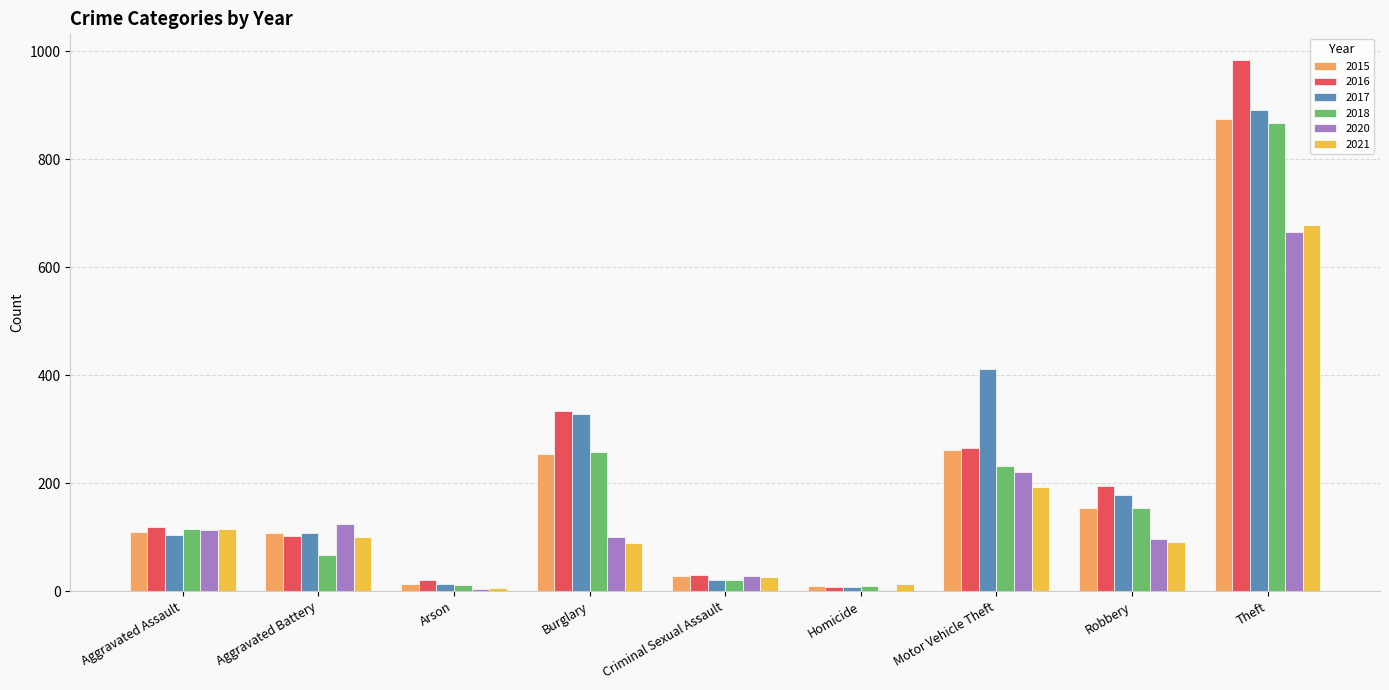

What is the sum of the 2015 values at Burglary and Criminal Sexual Assault?

282